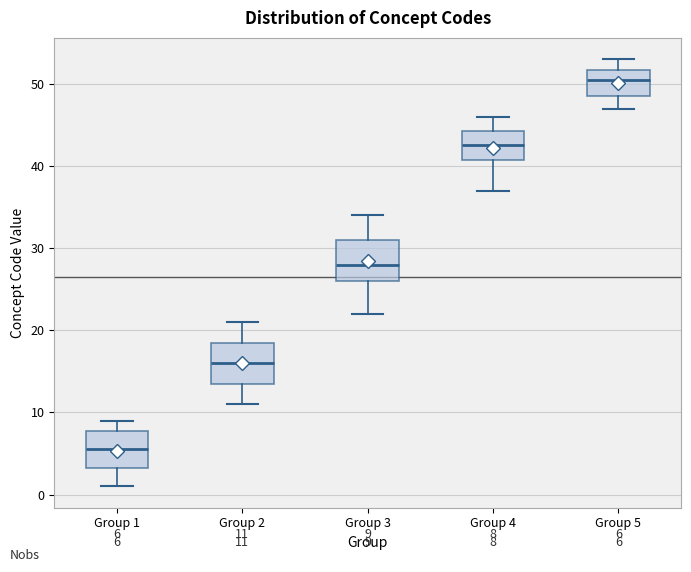

Which box has the highest median line?

Group 5